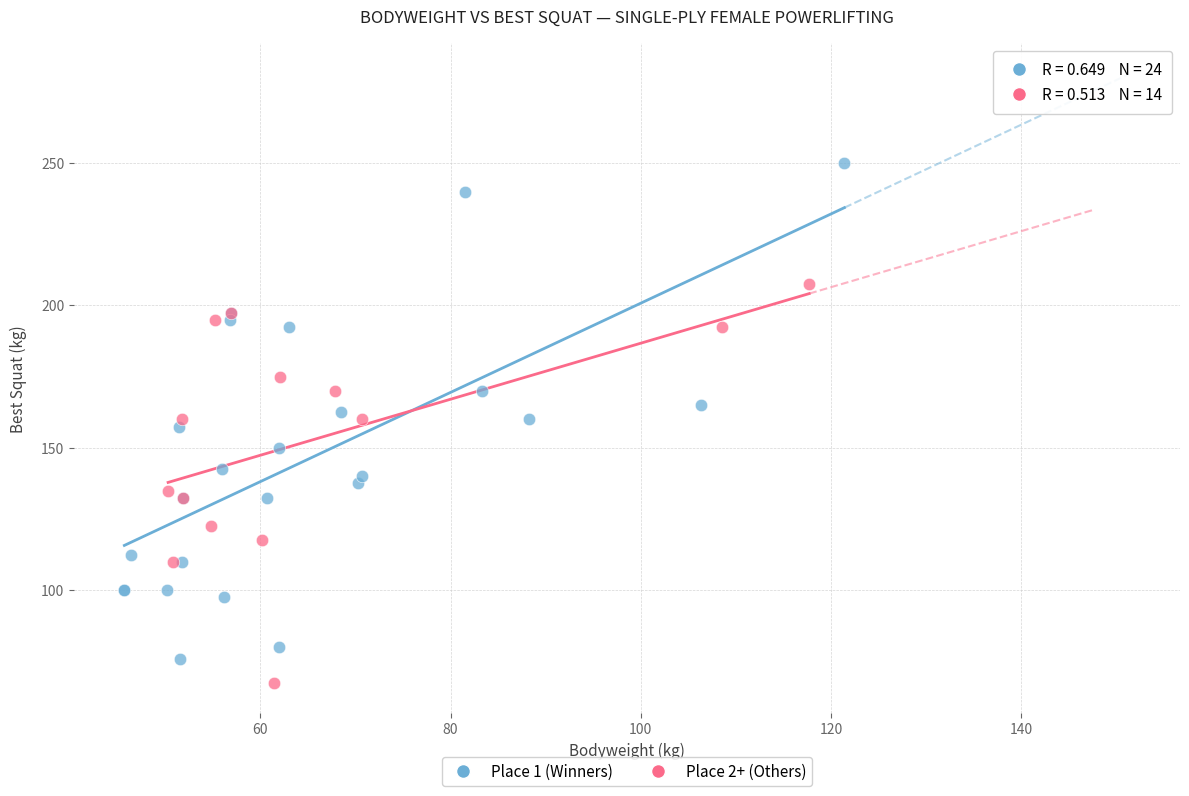

Which series contains the highest Y value?

Place 1 (Winners)